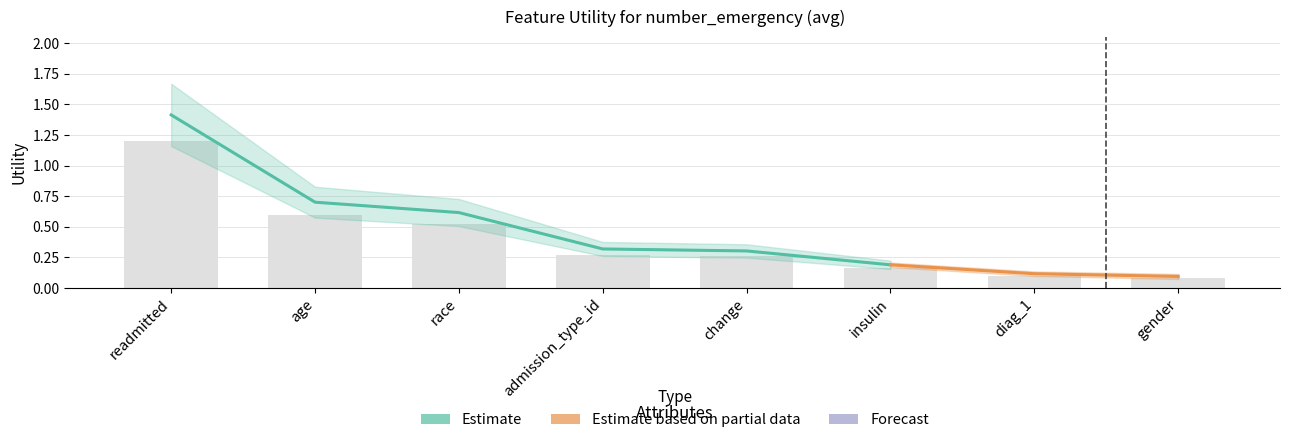

Reading right to left, extract all data points from this chart.

gender=0.1	diag_1=0.1	insulin=0.2	change=0.3	admission_type_id=0.3	race=0.5	age=0.6	readmitted=1.2